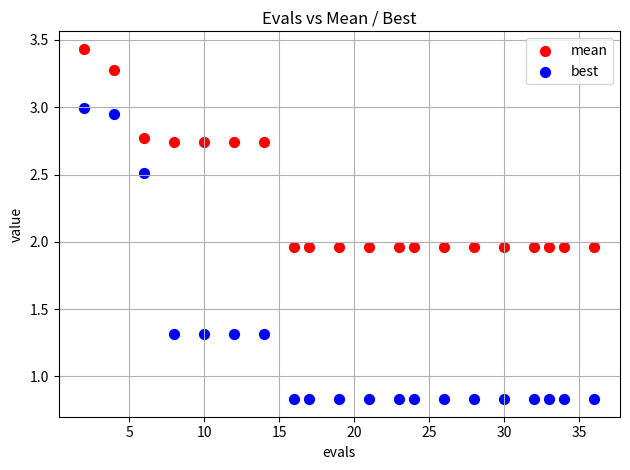

What is the X range (max minus min) for the scatter plot?

34.0